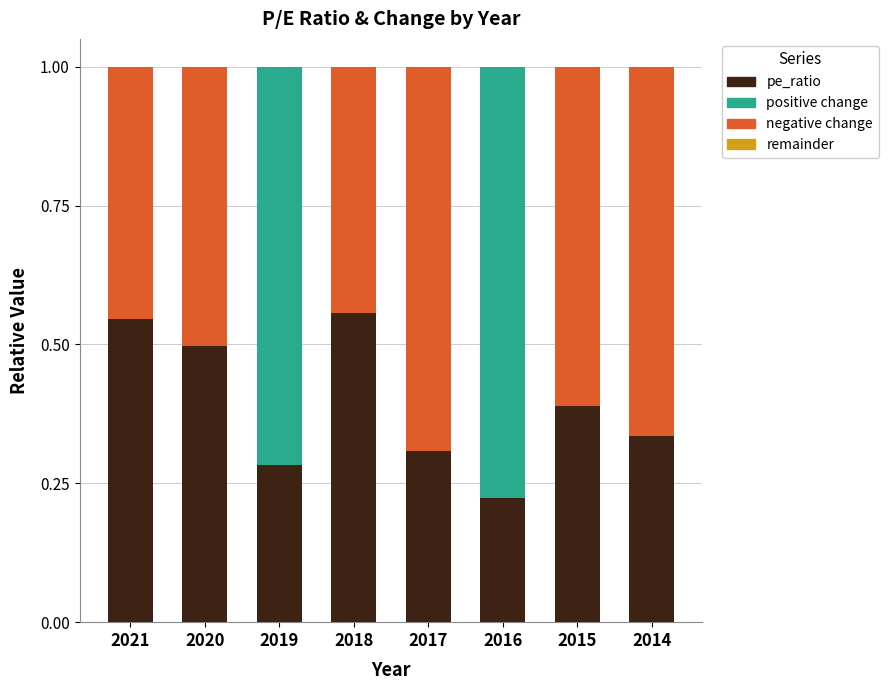

What is the total value across all series at 2020?

1.0